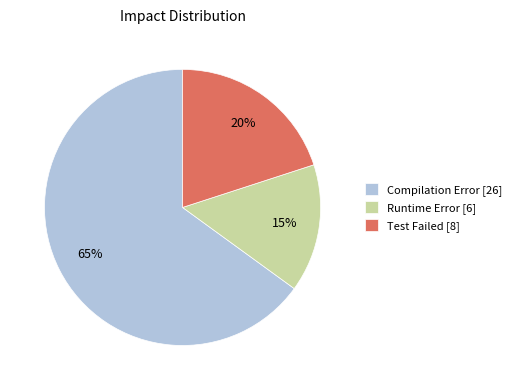

Which has a higher value, Test Failed or Runtime Error?

Test Failed